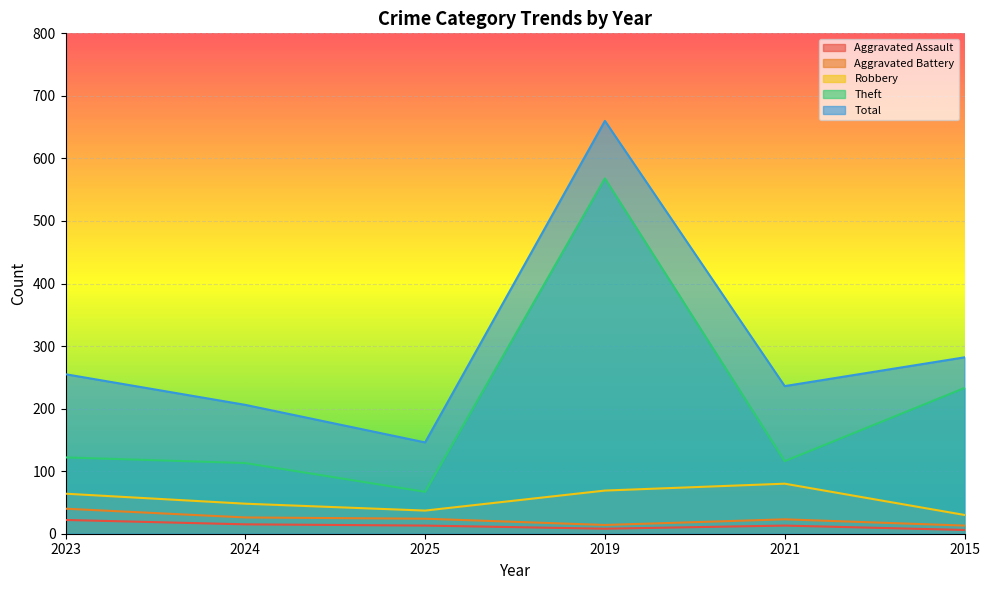

True or false: Robbery and Aggravated Assault intersect in this chart.

False